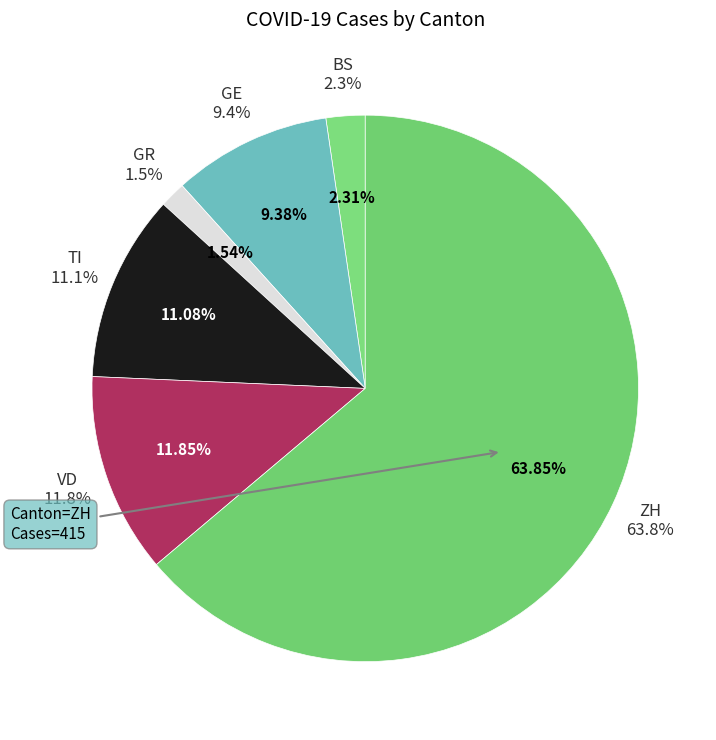

How many segments does this pie chart have?

6